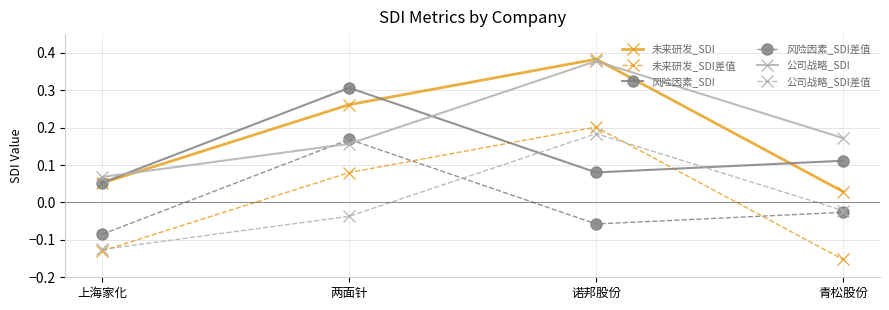

In 风险因素_SDI, how many points are lower than both neighbors (excluding endpoints)?

1